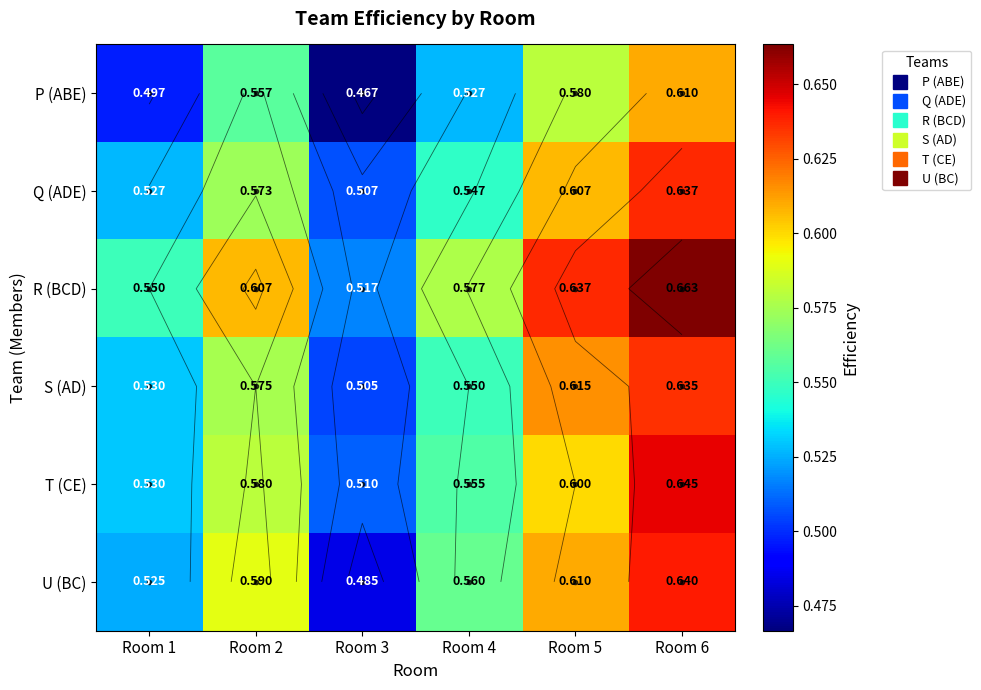

At which label does P (ABE) reach its minimum?

Room 3